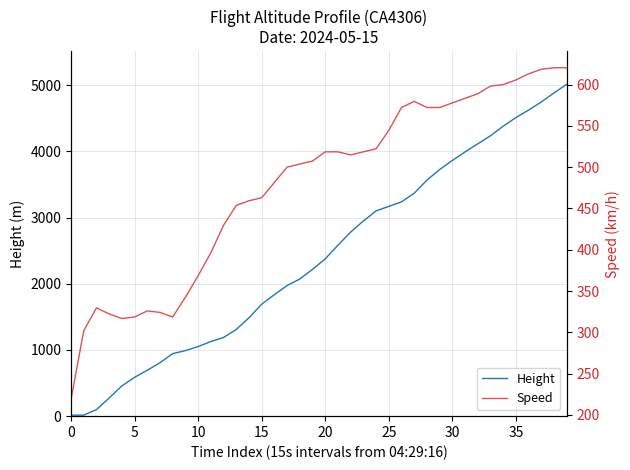

How many data points does each series have?

40